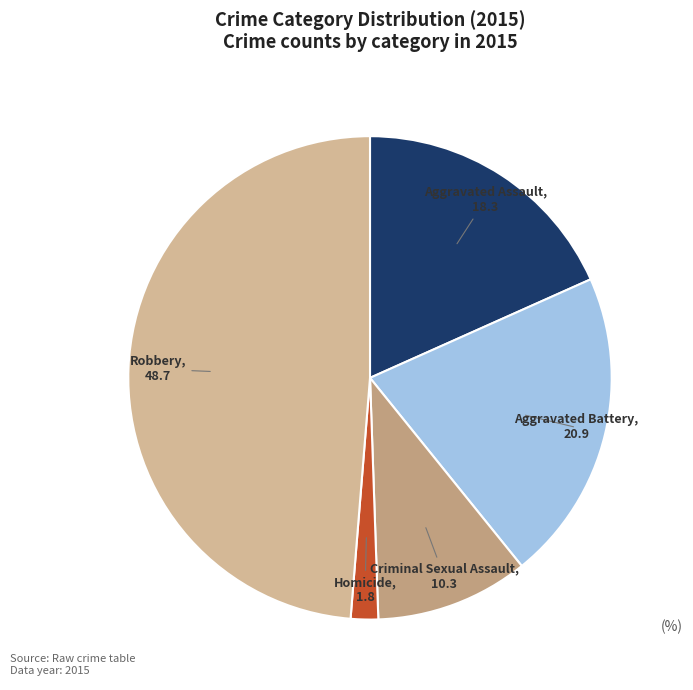

Does any single category account for the majority?

No